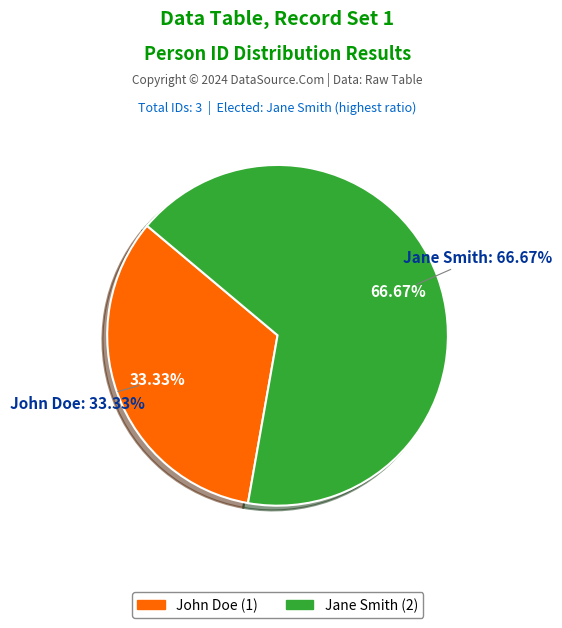

To the nearest percent, what percentage of the pie is John Doe?

33%